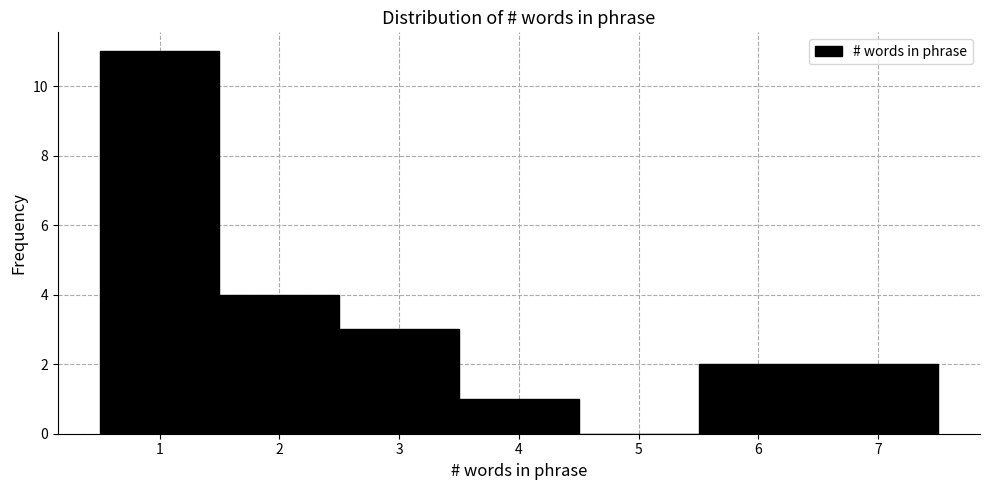

Reading left to right, list every bar in this chart as the range it spans on the x-axis followed by its height. The values are not printed on the chart, so give them approximately, as read against the axis.

0.5 to 1.5: 11
1.5 to 2.5: 4
2.5 to 3.5: 3
3.5 to 4.5: 1
4.5 to 5.5: 0
5.5 to 6.5: 2
6.5 to 7.5: 2